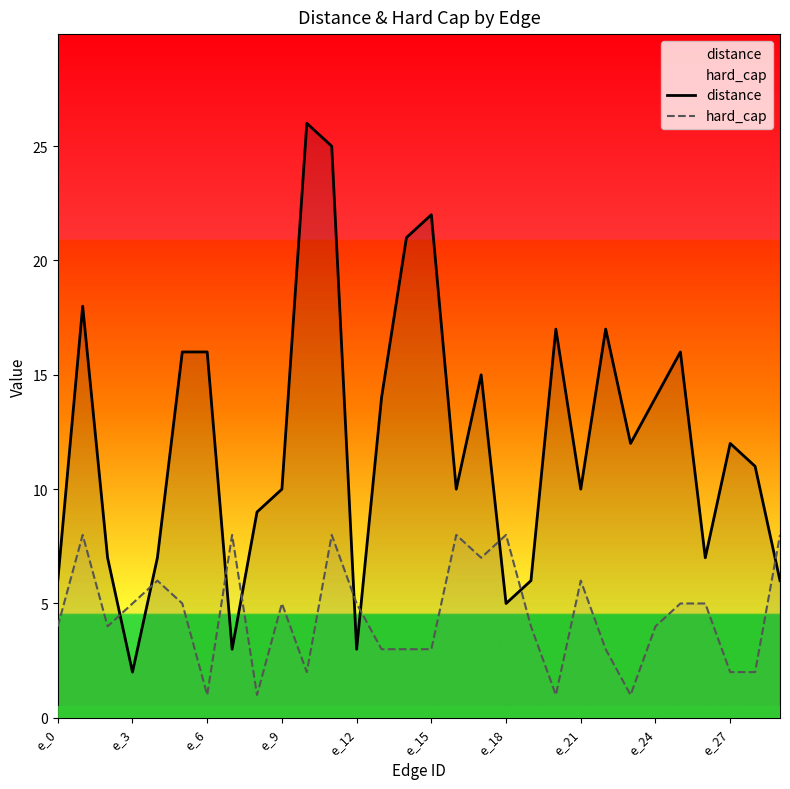

Which series has the largest total across all categories?

distance